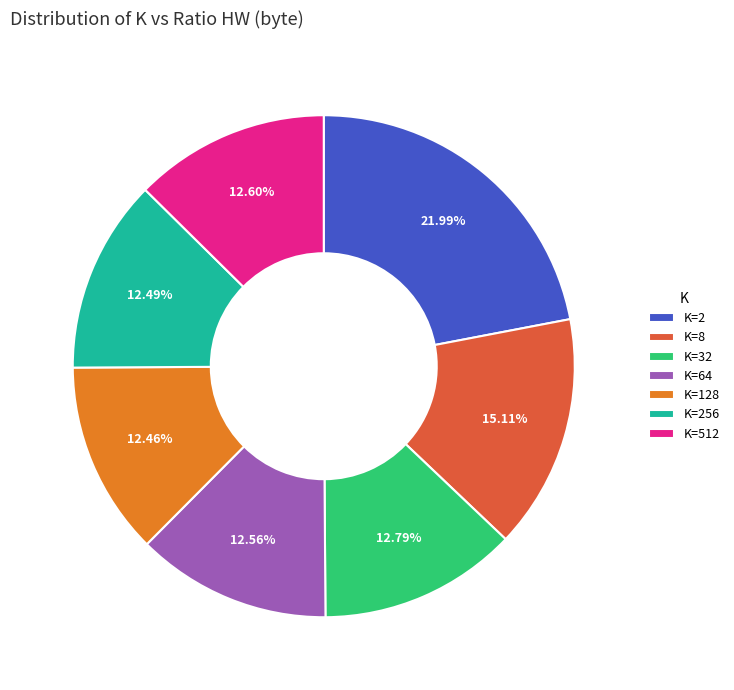

Is K=8 the majority of the pie?

No